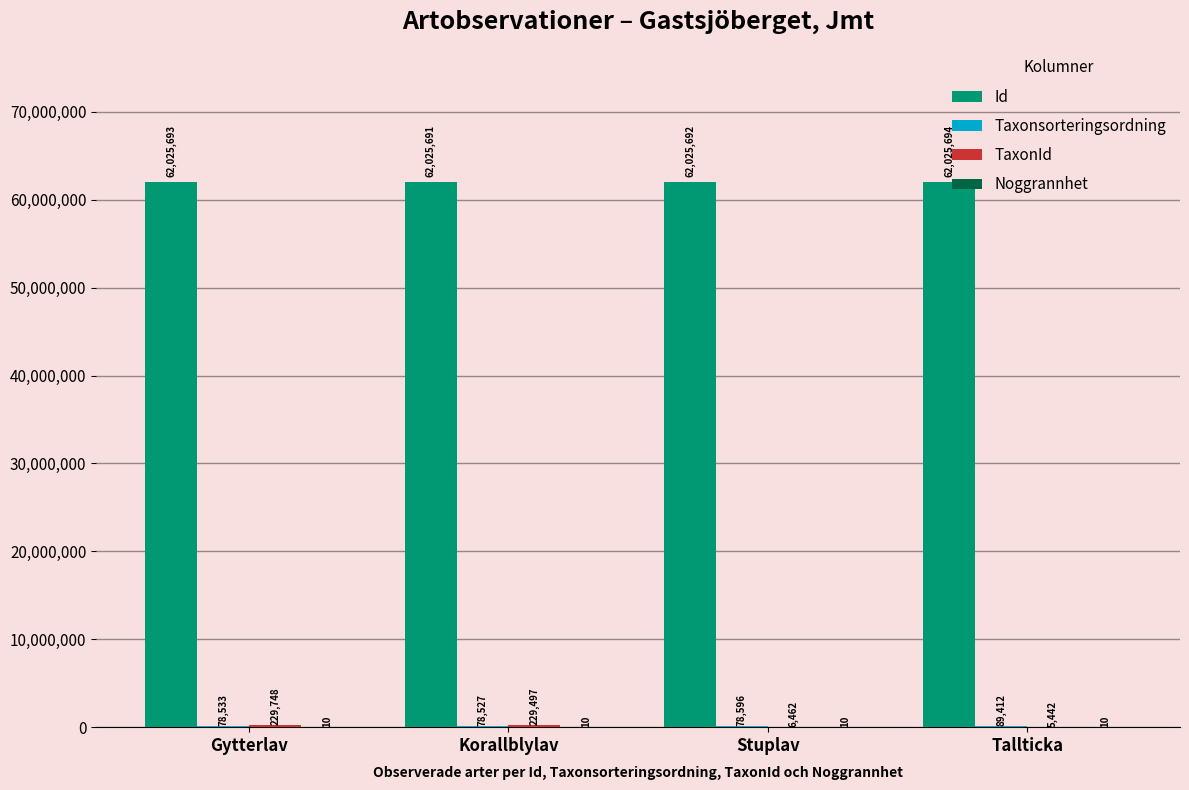

Which label corresponds to the largest value in the chart?

Tallticka